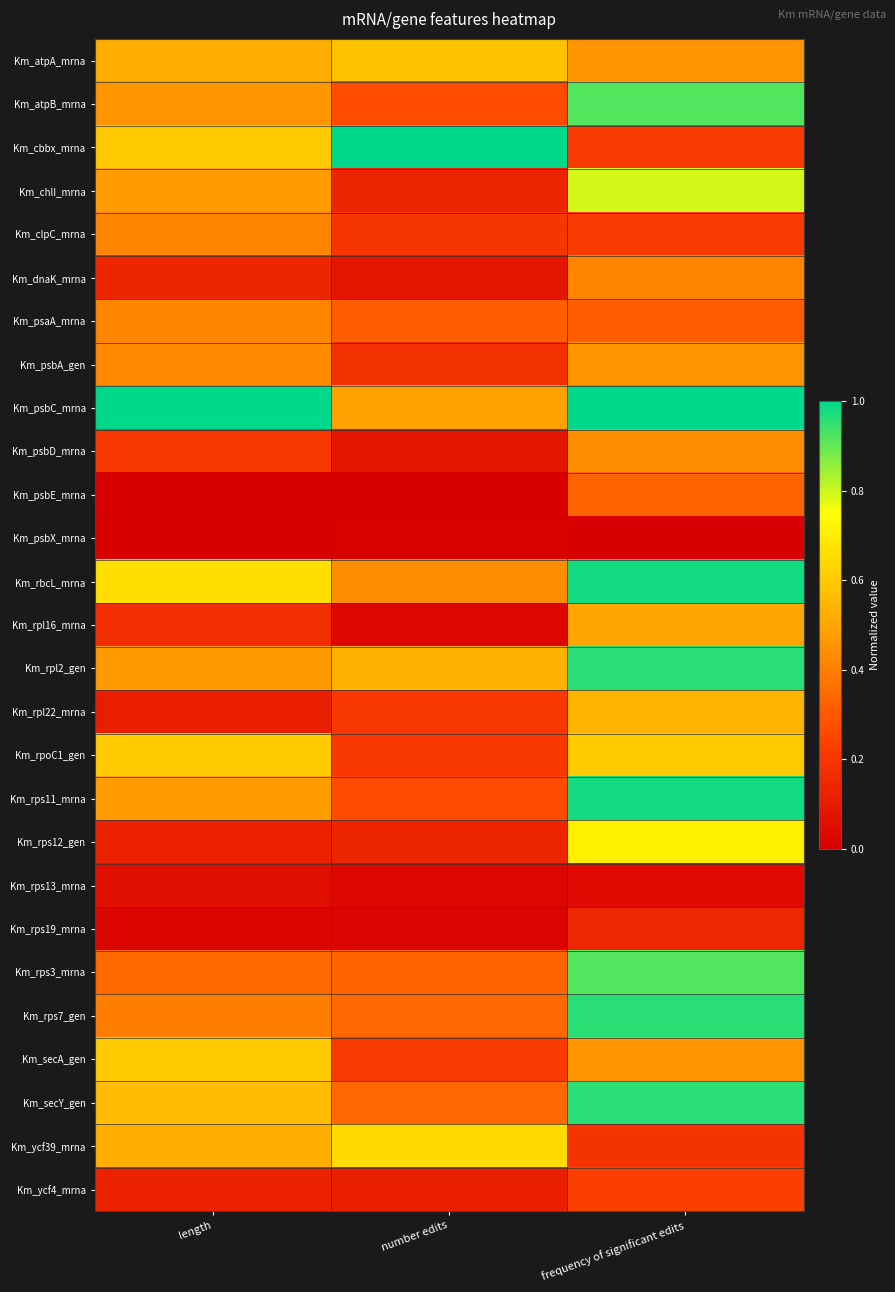

Reading left to right, what are all the values shown in this chart?

Km_atpA_mrna: length=0.5	number edits=0.6	frequency of significant edits=0.5
Km_atpB_mrna: length=0.5	number edits=0.3	frequency of significant edits=0.9
Km_cbbx_mrna: length=0.6	number edits=1.0	frequency of significant edits=0.2
Km_chlI_mrna: length=0.5	number edits=0.1	frequency of significant edits=0.8
Km_clpC_mrna: length=0.4	number edits=0.2	frequency of significant edits=0.2
Km_dnaK_mrna: length=0.1	number edits=0.1	frequency of significant edits=0.4
Km_psaA_mrna: length=0.4	number edits=0.3	frequency of significant edits=0.3
Km_psbA_gen: length=0.4	number edits=0.2	frequency of significant edits=0.5
Km_psbC_mrna: length=1.0	number edits=0.5	frequency of significant edits=1.0
Km_psbD_mrna: length=0.2	number edits=0.1	frequency of significant edits=0.4
Km_psbE_mrna: length=0.0	number edits=0.0	frequency of significant edits=0.3
Km_psbX_mrna: length=0.0	number edits=0.0	frequency of significant edits=0.0
Km_rbcL_mrna: length=0.7	number edits=0.4	frequency of significant edits=1.0
Km_rpl16_mrna: length=0.2	number edits=0.0	frequency of significant edits=0.5
Km_rpl2_gen: length=0.5	number edits=0.5	frequency of significant edits=1.0
Km_rpl22_mrna: length=0.1	number edits=0.2	frequency of significant edits=0.5
Km_rpoC1_gen: length=0.6	number edits=0.2	frequency of significant edits=0.6
Km_rps11_mrna: length=0.5	number edits=0.3	frequency of significant edits=1.0
Km_rps12_gen: length=0.1	number edits=0.1	frequency of significant edits=0.7
Km_rps13_mrna: length=0.1	number edits=0.0	frequency of significant edits=0.0
Km_rps19_mrna: length=0.0	number edits=0.0	frequency of significant edits=0.1
Km_rps3_mrna: length=0.3	number edits=0.3	frequency of significant edits=0.9
Km_rps7_gen: length=0.4	number edits=0.3	frequency of significant edits=1.0
Km_secA_gen: length=0.6	number edits=0.2	frequency of significant edits=0.5
Km_secY_gen: length=0.6	number edits=0.3	frequency of significant edits=1.0
Km_ycf39_mrna: length=0.5	number edits=0.7	frequency of significant edits=0.2
Km_ycf4_mrna: length=0.1	number edits=0.1	frequency of significant edits=0.2